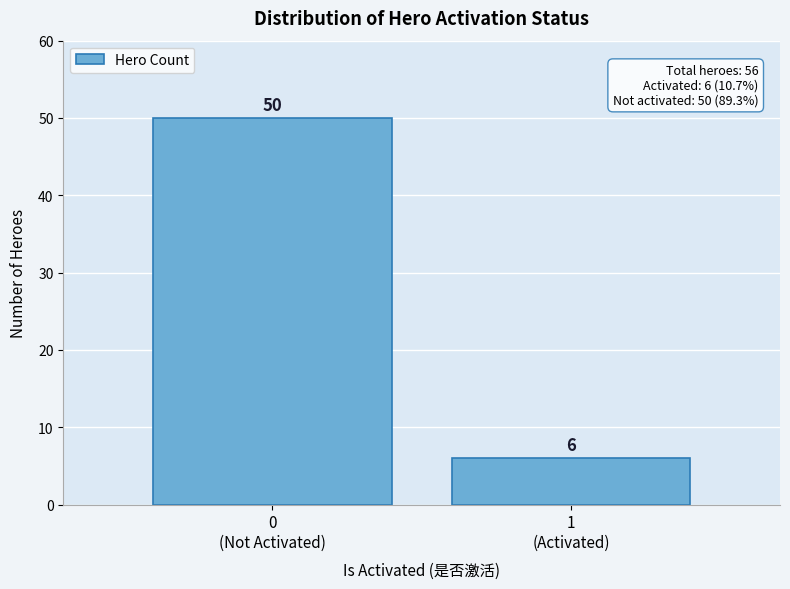

Reading right to left, transcribe all the data shown in this chart.

6	50